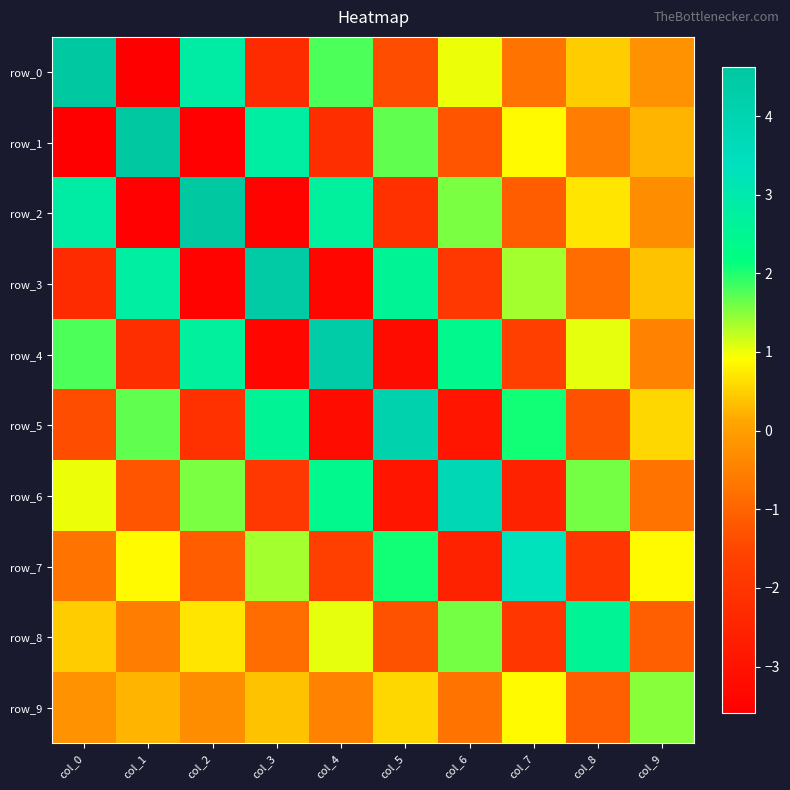

List the labels in order of row_9 value, smallest first.

col_8, col_6, col_4, col_2, col_0, col_1, col_3, col_5, col_7, col_9